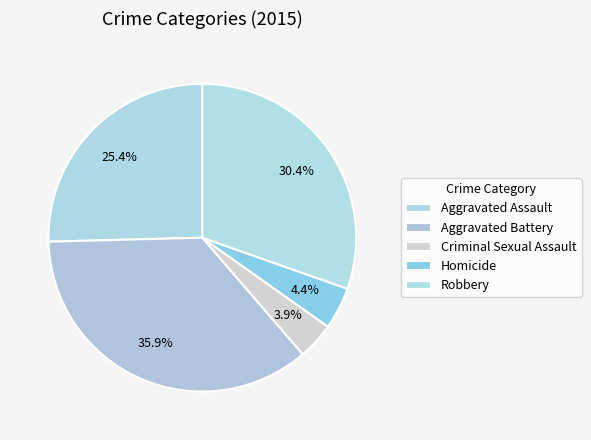

To the nearest percent, what portion does Robbery represent?

30%